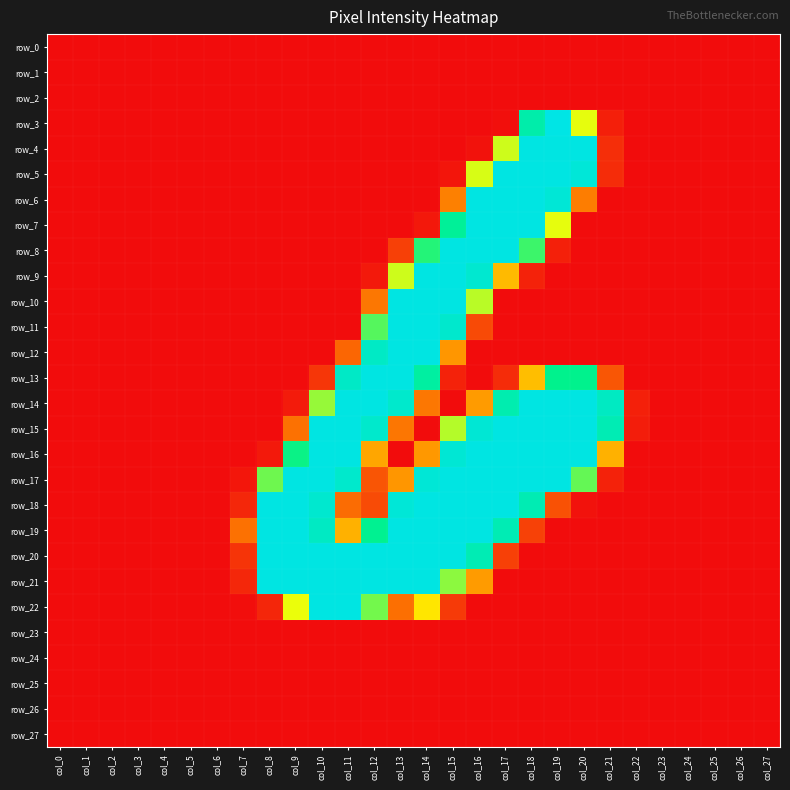

Reading left to right, what are all the values shown in this chart?

row_0: 0	0	0	0	0	0	0	0	0	0	0	0	0	0	0	0	0	0	0	0	0	0	0	0	0	0	0	0
row_1: 0	0	0	0	0	0	0	0	0	0	0	0	0	0	0	0	0	0	0	0	0	0	0	0	0	0	0	0
row_2: 0	0	0	0	0	0	0	0	0	0	0	0	0	0	0	0	0	0	0	0	0	0	0	0	0	0	0	0
row_3: 0	0	0	0	0	0	0	0	0	0	0	0	0	0	0	0	0	2	213	255	145	13	0	0	0	0	0	0
row_4: 0	0	0	0	0	0	0	0	0	0	0	0	0	0	0	0	4	150	253	253	253	24	0	0	0	0	0	0
row_5: 0	0	0	0	0	0	0	0	0	0	0	0	0	0	0	6	148	253	253	253	246	22	0	0	0	0	0	0
row_6: 0	0	0	0	0	0	0	0	0	0	0	0	0	0	0	81	253	253	253	244	79	0	0	0	0	0	0	0
row_7: 0	0	0	0	0	0	0	0	0	0	0	0	0	0	8	200	253	253	253	145	0	0	0	0	0	0	0	0
row_8: 0	0	0	0	0	0	0	0	0	0	0	0	0	36	184	253	253	253	179	14	0	0	0	0	0	0	0	0
row_9: 0	0	0	0	0	0	0	0	0	0	0	0	9	150	253	253	240	110	15	0	0	0	0	0	0	0	0	0
row_10: 0	0	0	0	0	0	0	0	0	0	0	0	75	253	253	253	154	0	0	0	0	0	0	0	0	0	0	0
row_11: 0	0	0	0	0	0	0	0	0	0	0	0	174	253	253	238	43	0	0	0	0	0	0	0	0	0	0	0
row_12: 0	0	0	0	0	0	0	0	0	0	0	63	232	253	253	94	0	0	0	0	0	0	0	0	0	0	0	0
row_13: 0	0	0	0	0	0	0	0	0	0	29	233	253	253	206	15	0	22	112	192	192	52	0	0	0	0	0	0
row_14: 0	0	0	0	0	0	0	0	0	10	161	253	253	237	75	0	96	216	253	253	253	230	14	0	0	0	0	0
row_15: 0	0	0	0	0	0	0	0	0	71	253	253	237	74	0	155	243	253	253	253	253	220	12	0	0	0	0	0
row_16: 0	0	0	0	0	0	0	0	9	189	253	253	101	0	95	243	253	253	253	253	253	106	0	0	0	0	0	0
row_17: 0	0	0	0	0	0	0	7	169	253	253	237	51	94	244	253	253	253	253	253	171	15	0	0	0	0	0	0
row_18: 0	0	0	0	0	0	0	19	253	253	239	67	44	245	253	253	253	253	219	48	4	0	0	0	0	0	0	0
row_19: 0	0	0	0	0	0	0	71	253	253	231	106	195	253	253	253	253	220	37	0	0	0	0	0	0	0	0	0
row_20: 0	0	0	0	0	0	0	28	253	253	253	253	253	253	253	253	220	36	0	0	0	0	0	0	0	0	0	0
row_21: 0	0	0	0	0	0	0	19	253	253	253	253	253	253	253	163	96	0	0	0	0	0	0	0	0	0	0	0
row_22: 0	0	0	0	0	0	0	1	18	144	253	253	168	69	129	32	0	0	0	0	0	0	0	0	0	0	0	0
row_23: 0	0	0	0	0	0	0	0	0	0	0	0	0	0	0	0	0	0	0	0	0	0	0	0	0	0	0	0
row_24: 0	0	0	0	0	0	0	0	0	0	0	0	0	0	0	0	0	0	0	0	0	0	0	0	0	0	0	0
row_25: 0	0	0	0	0	0	0	0	0	0	0	0	0	0	0	0	0	0	0	0	0	0	0	0	0	0	0	0
row_26: 0	0	0	0	0	0	0	0	0	0	0	0	0	0	0	0	0	0	0	0	0	0	0	0	0	0	0	0
row_27: 0	0	0	0	0	0	0	0	0	0	0	0	0	0	0	0	0	0	0	0	0	0	0	0	0	0	0	0